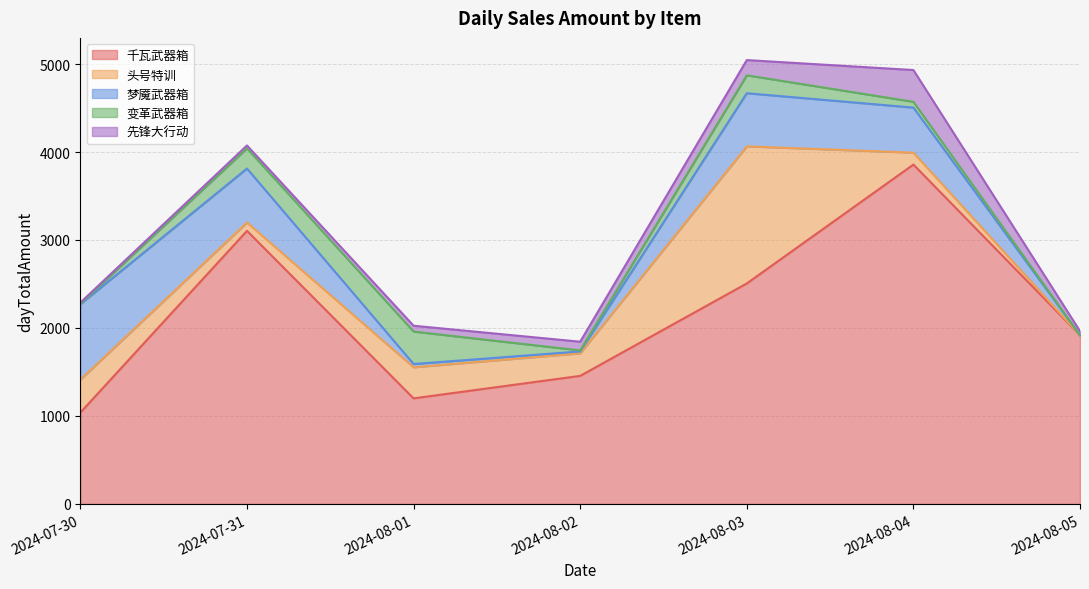

At which category does the chart reach its minimum across all series?

2024-08-05